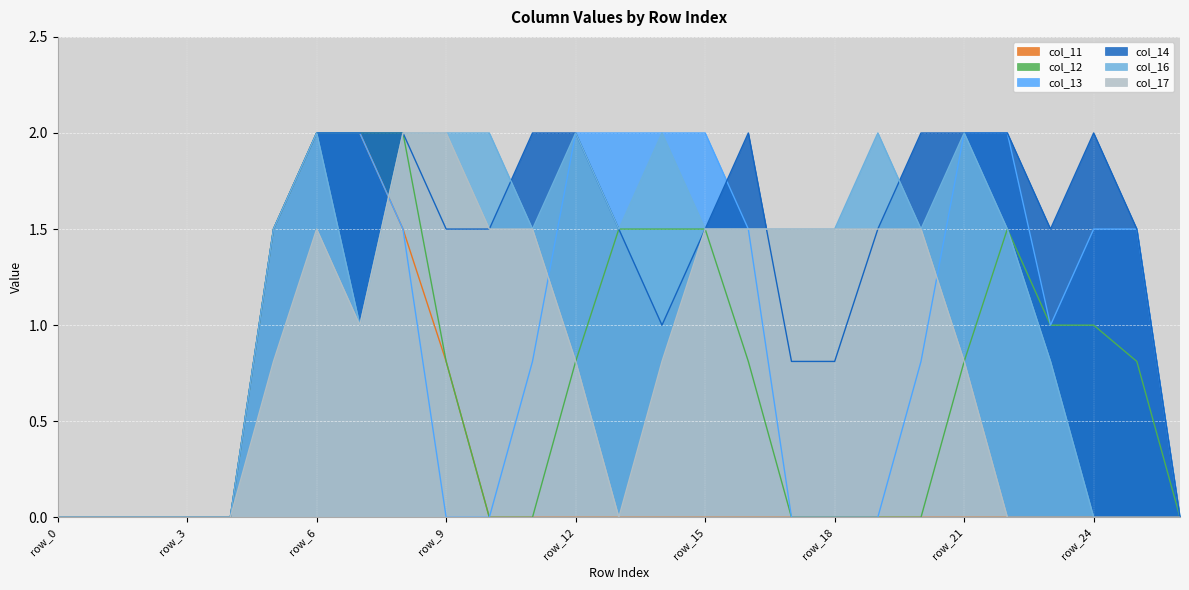

The col_12 series shows 1.7 at row_24. True or false?

False